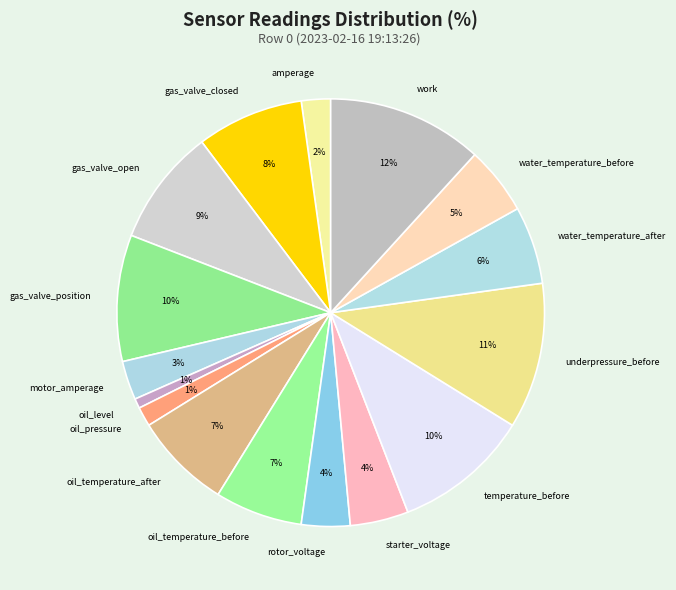

Do oil_level and temperature_before together represent more than half of the pie?

No